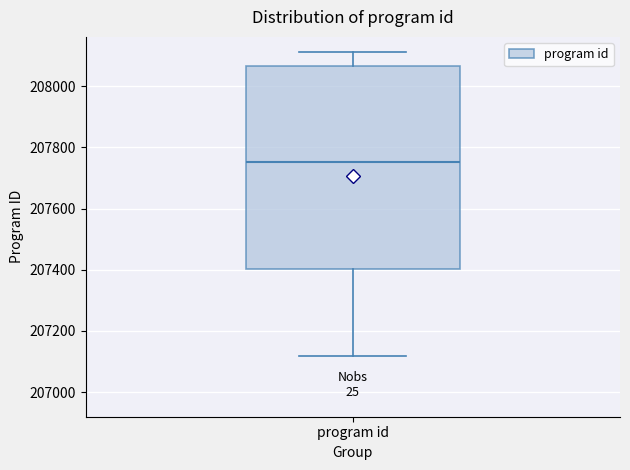

Where does the upper whisker of the box for program id end on the y-axis? The values are not printed on the chart, so give them approximately, as read against the axis.

208120